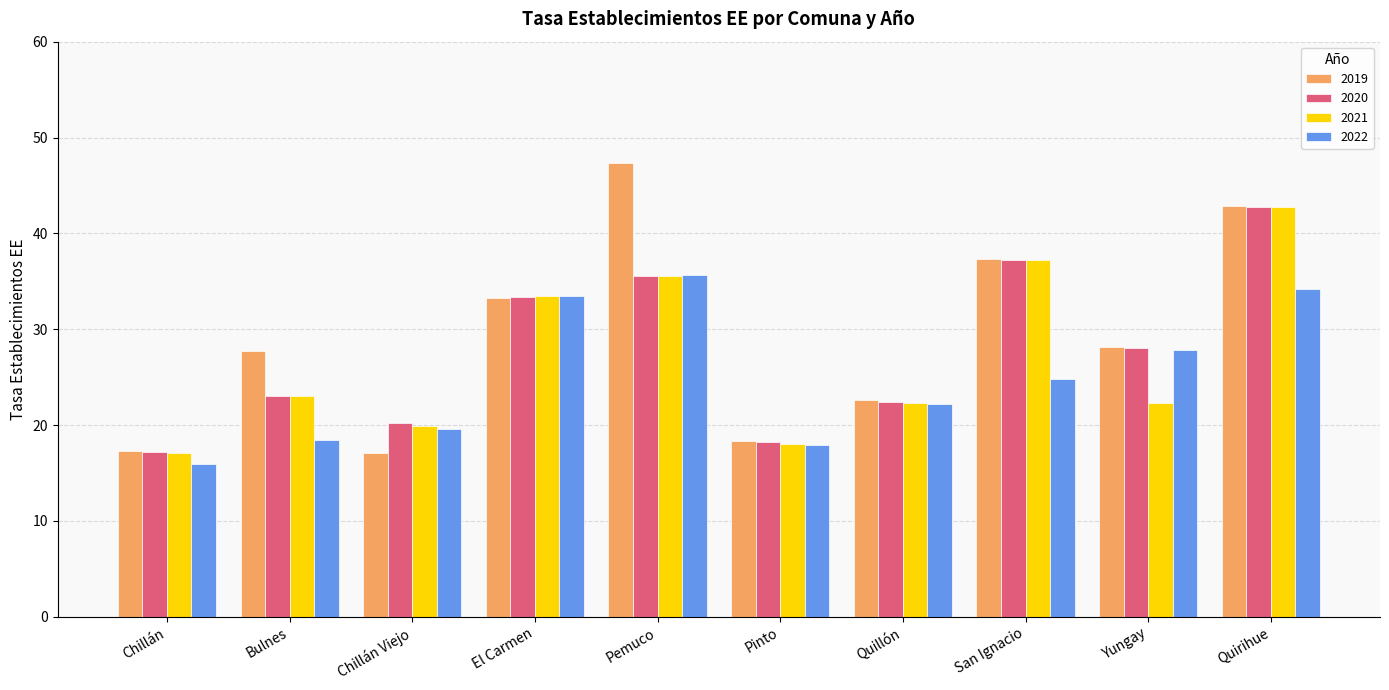

Which series has the largest range (max minus min)?

2019